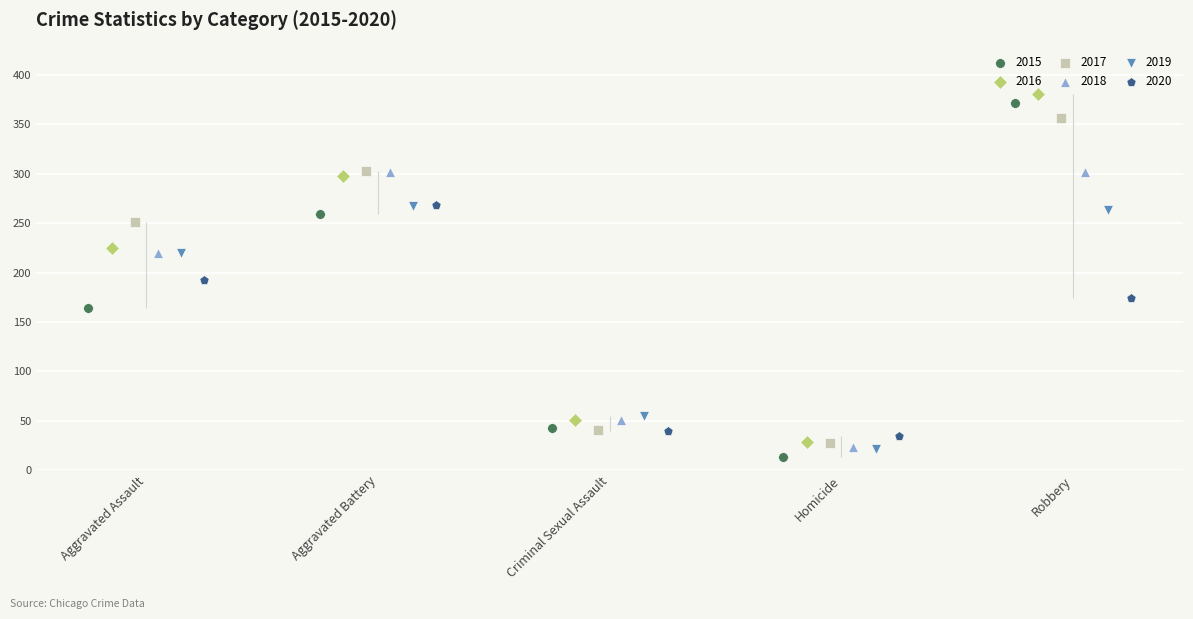

Is the value of 2020 at Aggravated Assault greater than the value of 2015 at Aggravated Battery?

No